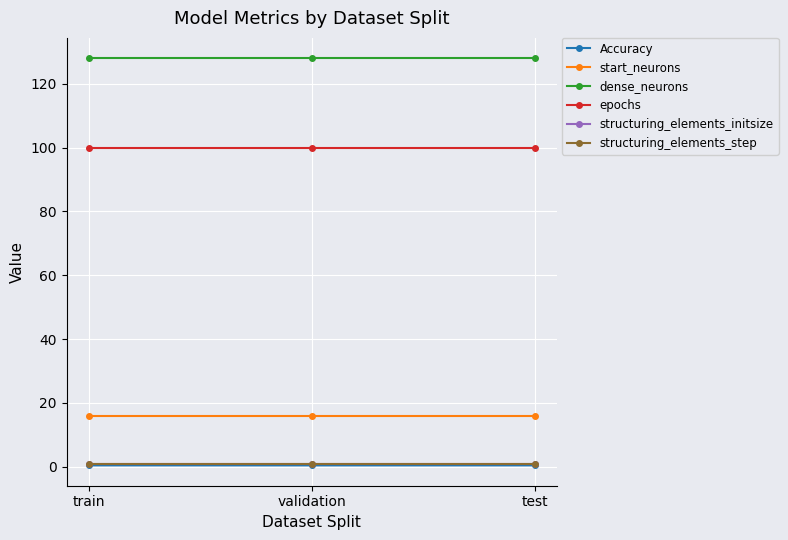

The value of dense_neurons at train is 29.8. True or false?

False